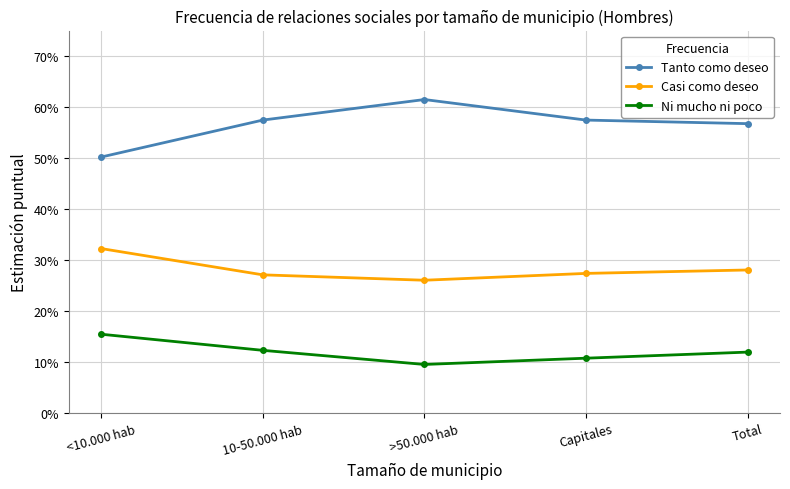

Reading left to right, what are all the values shown in this chart?

Tanto como deseo: <10.000 hab=0.5	10-50.000 hab=0.6	>50.000 hab=0.6	Capitales=0.6	Total=0.6
Casi como deseo: <10.000 hab=0.3	10-50.000 hab=0.3	>50.000 hab=0.3	Capitales=0.3	Total=0.3
Ni mucho ni poco: <10.000 hab=0.2	10-50.000 hab=0.1	>50.000 hab=0.1	Capitales=0.1	Total=0.1